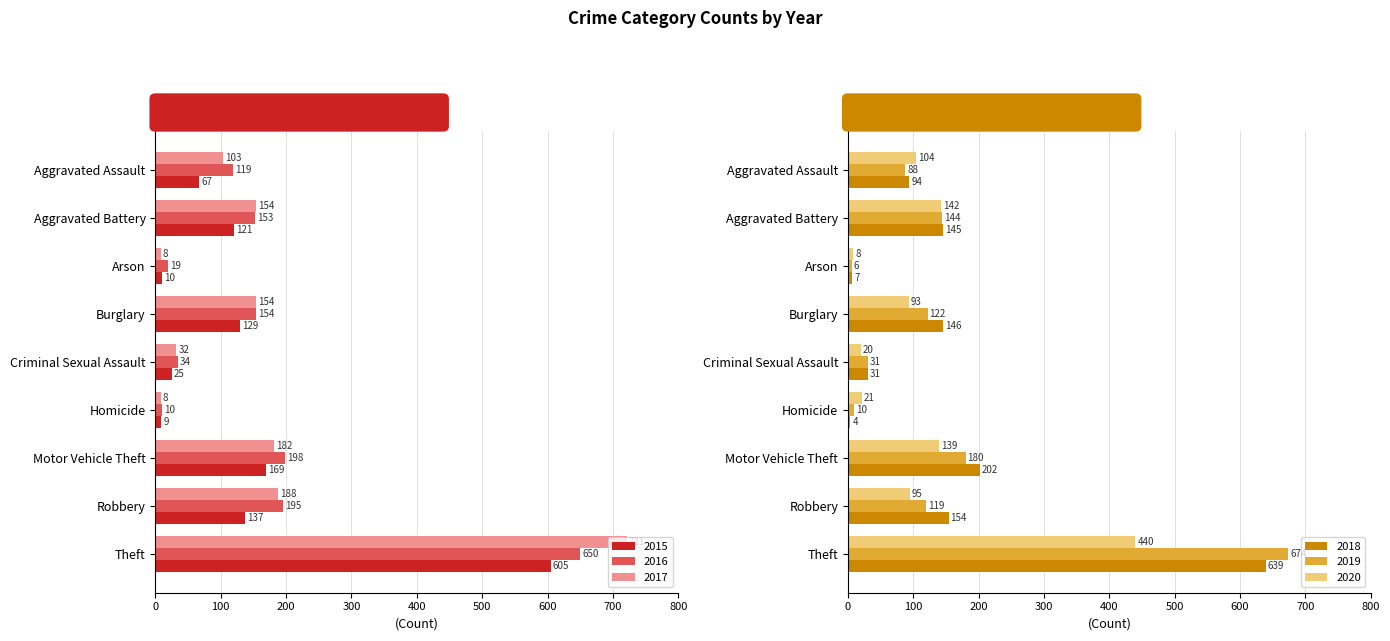

What is the greatest value displayed?

721